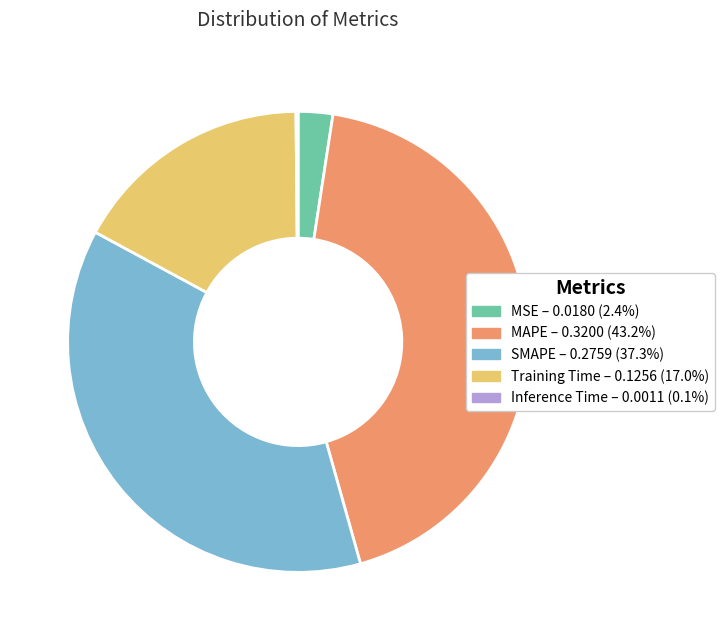

Does any single category account for the majority?

No